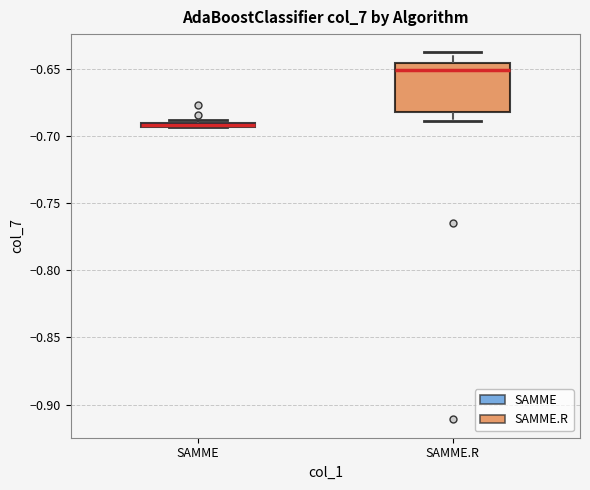

Comparing the boxes themselves (not the whiskers), which one is the tallest?

SAMME.R